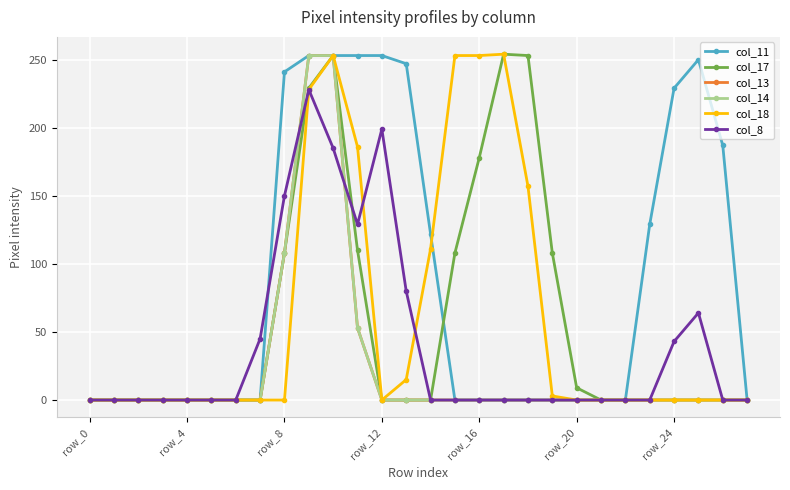

Is this an area chart (filled region under the line)?

No